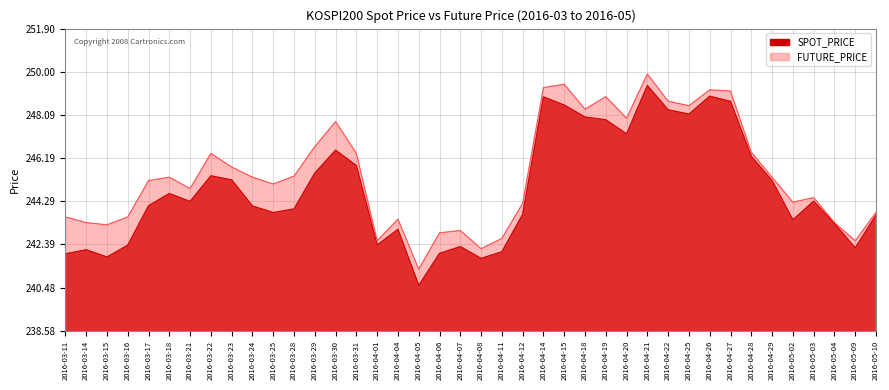

Which category has the lowest value across all series?

2016-04-05